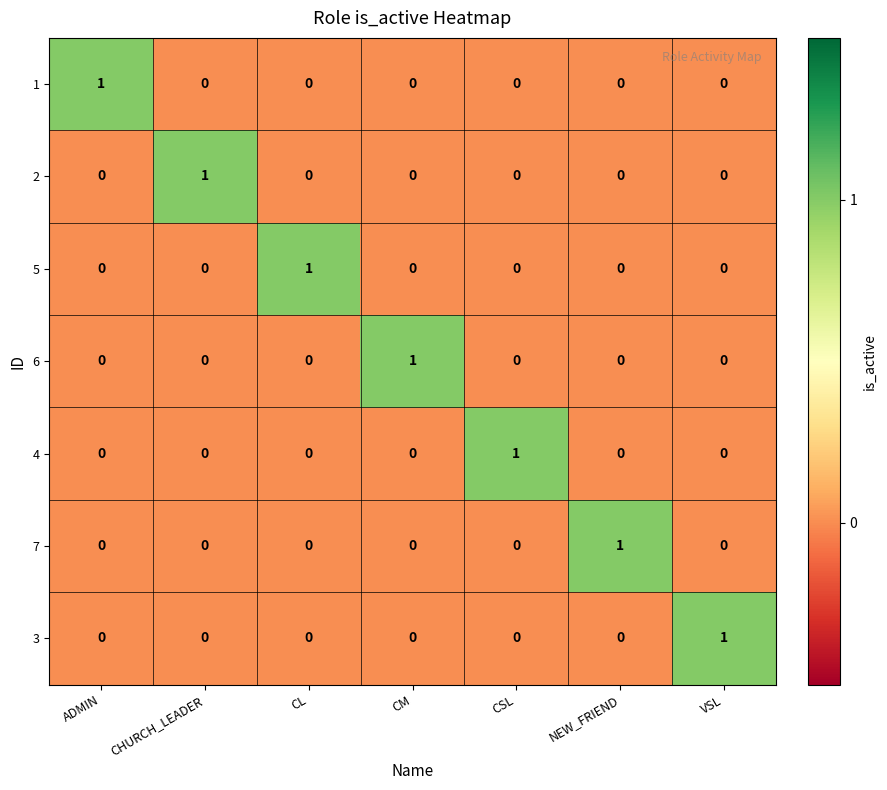

Count the 4 values in the range 0 to 1.

7